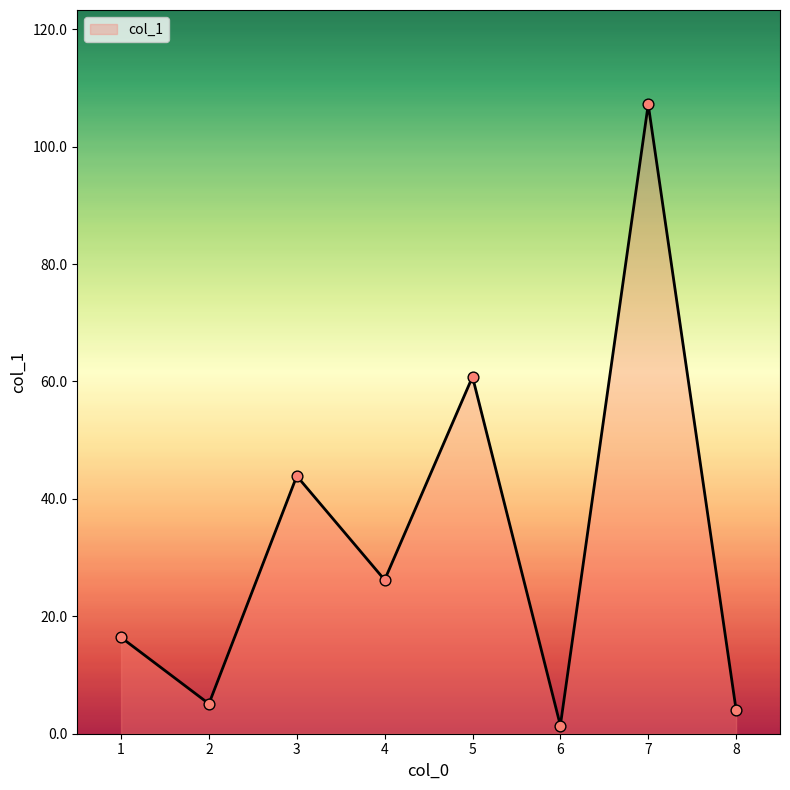

What is the change in value from 1 to 2?

-11.3